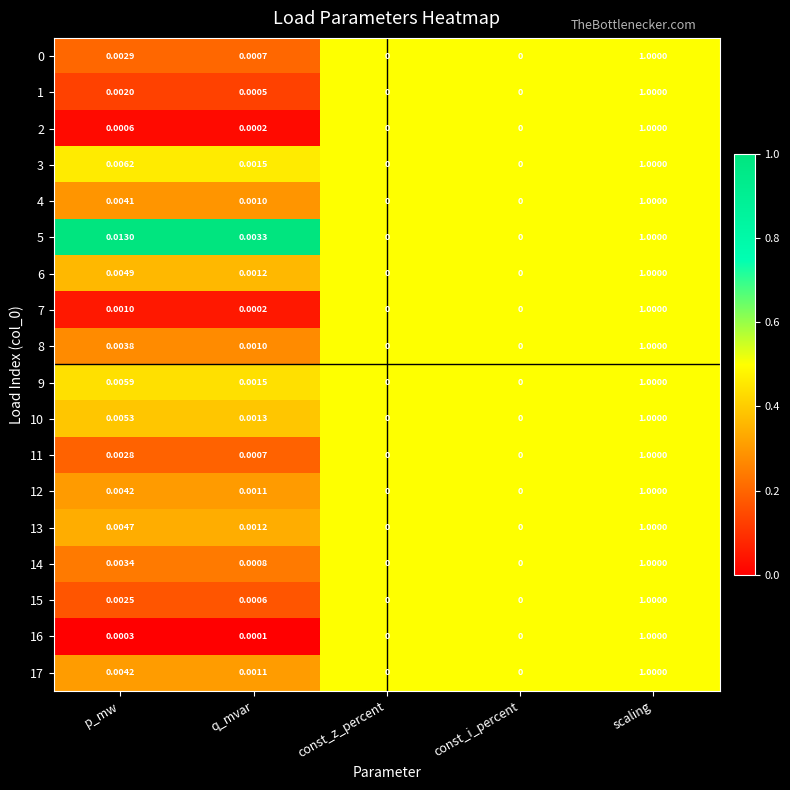

Is the value of 5 at scaling greater than the value of 12 at q_mvar?

Yes